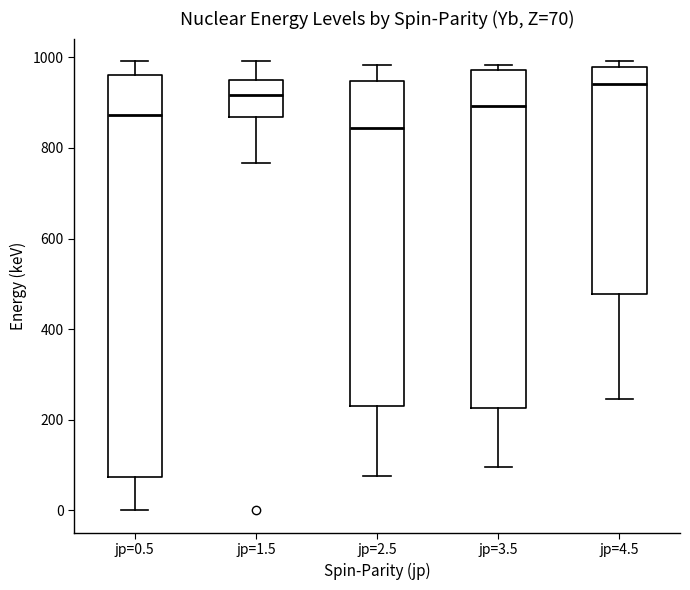

Which box's median line is the highest?

jp=4.5